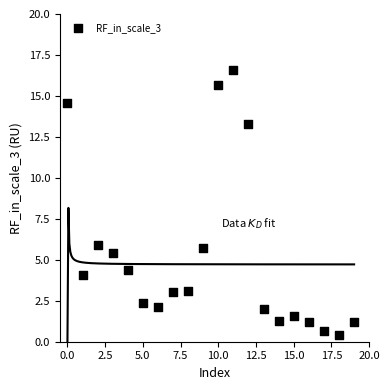

What is the range of Y values (max minus min)?

16.2